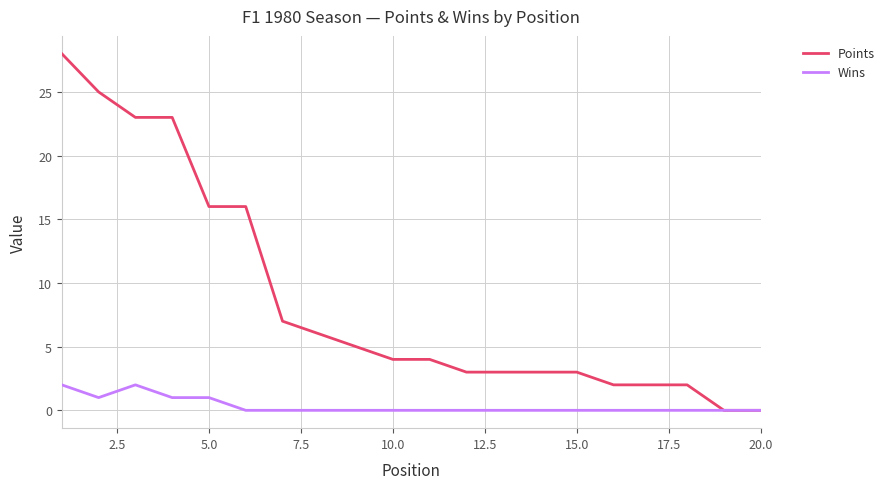

What is the highest value of the Points series?

28